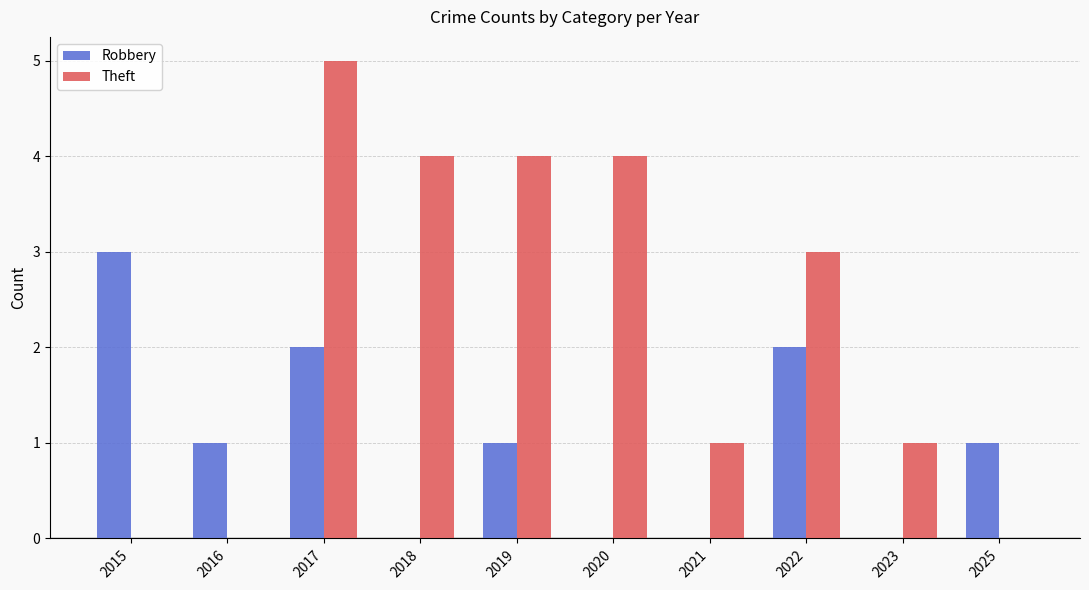

Reading left to right, what are all the values shown in this chart?

Robbery: 2015=3	2016=1	2017=2	2018=0	2019=1	2020=0	2021=0	2022=2	2023=0	2025=1
Theft: 2015=0	2016=0	2017=5	2018=4	2019=4	2020=4	2021=1	2022=3	2023=1	2025=0